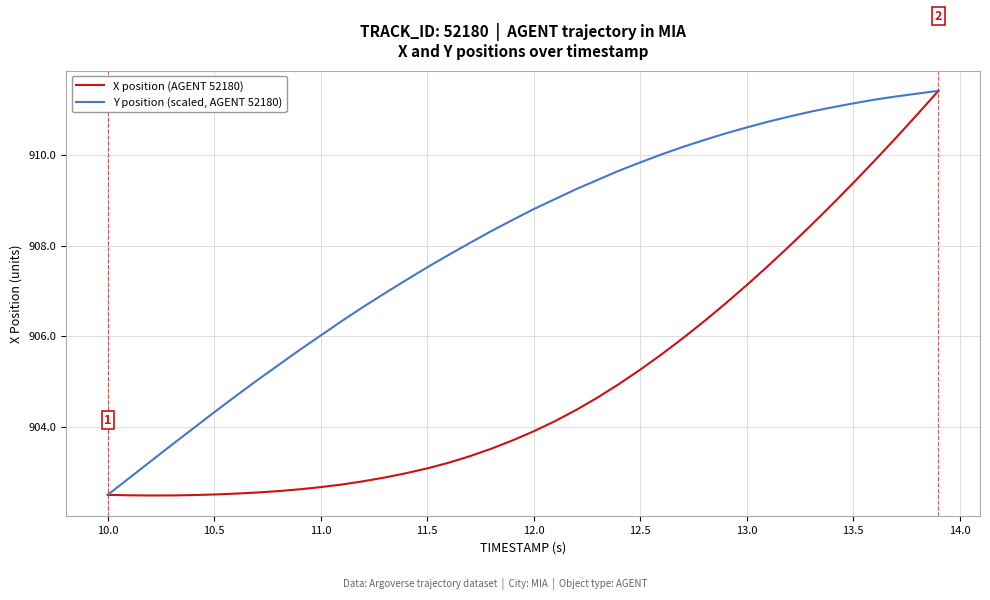

What are all the series names shown in the legend?

X position (AGENT 52180), Y position (scaled, AGENT 52180)